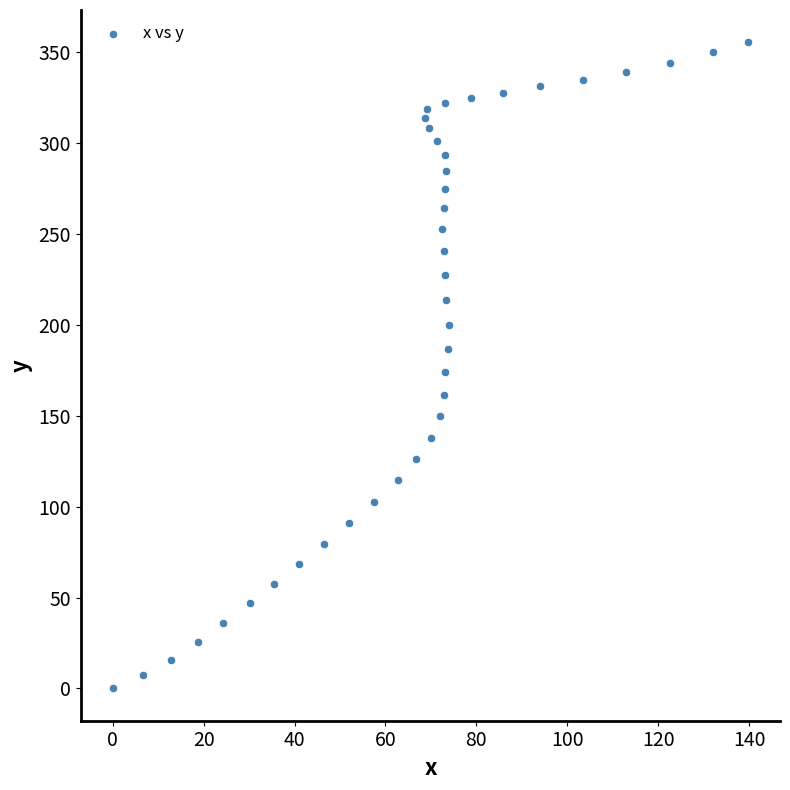

What is the range of X values (max minus min)?

139.8